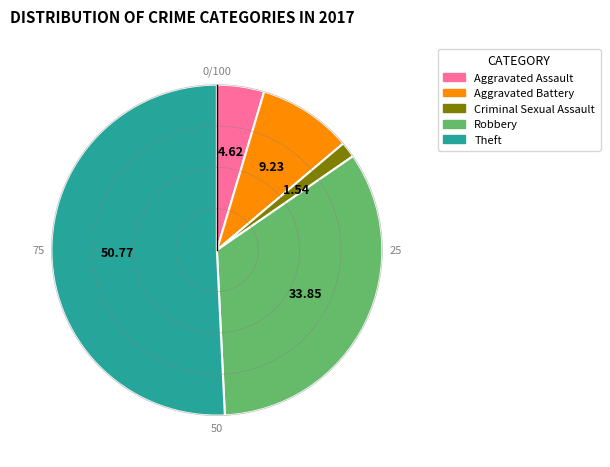

What is the ratio of the value at Aggravated Battery to the value at Theft?

0.2